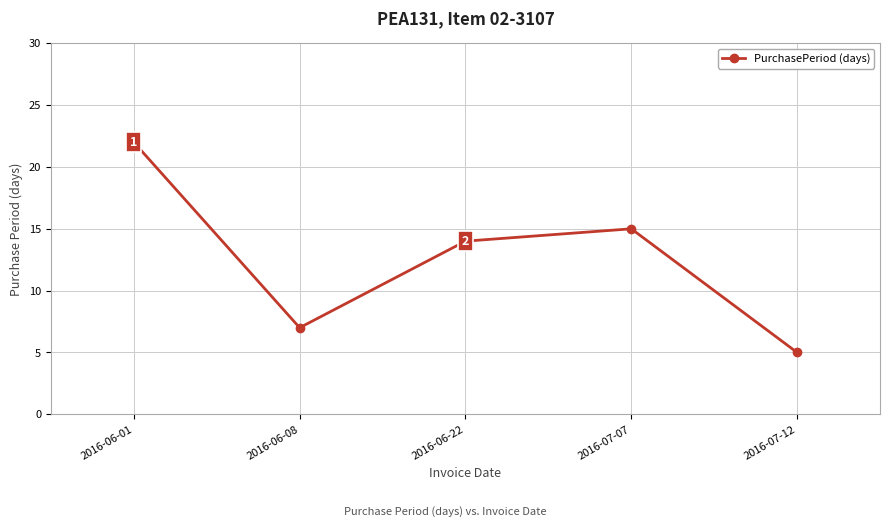

How many data points are less than 14?

2